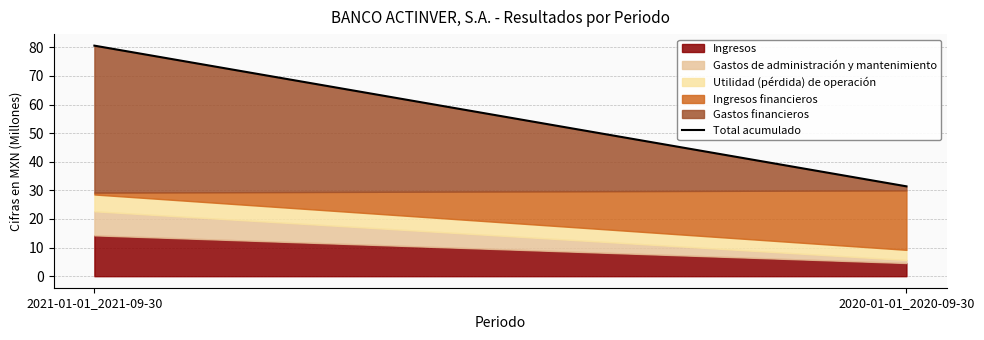

Rank the categories by value from lowest to highest.

2020-01-01_2020-09-30, 2021-01-01_2021-09-30